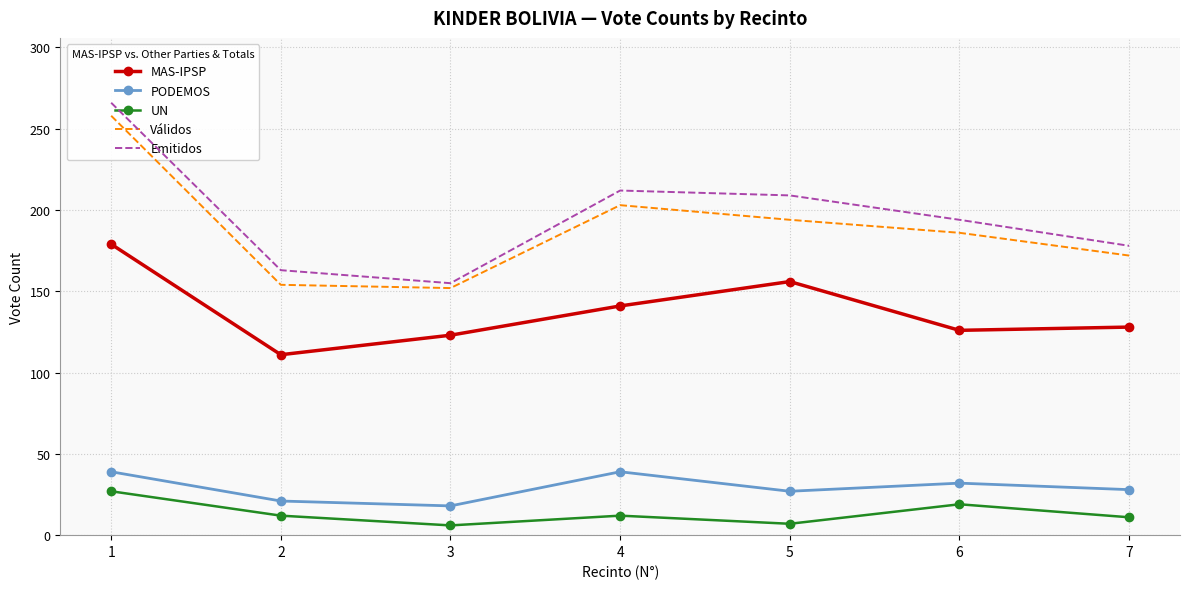

How many interior local valleys does the MAS-IPSP series have?

2